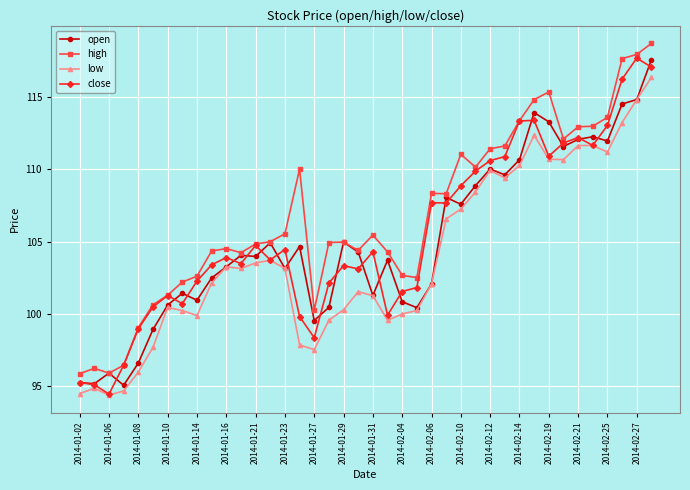

True or false: high and low cross at least once.

False